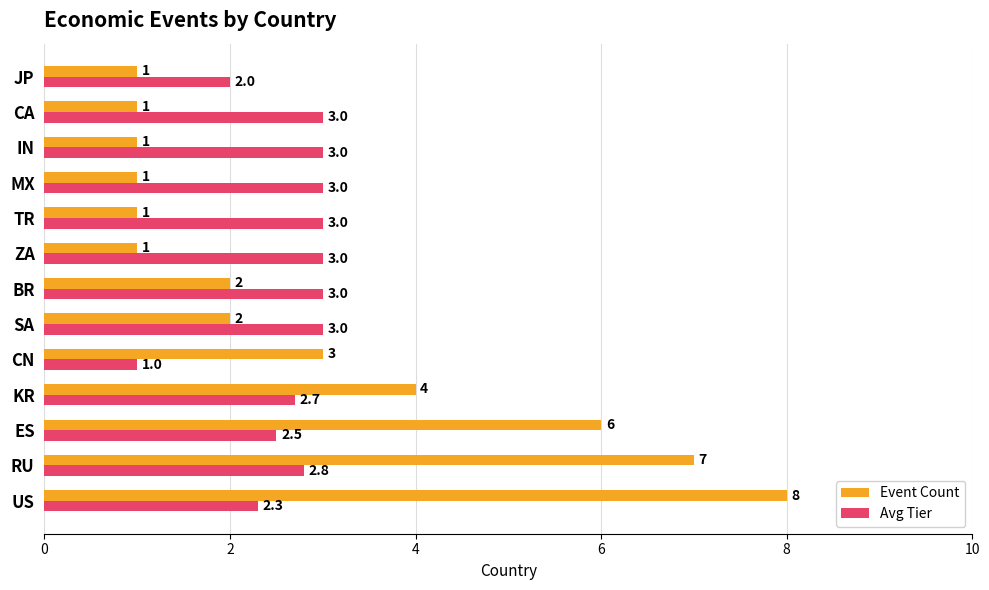

Which series has the largest total across all categories?

Event Count